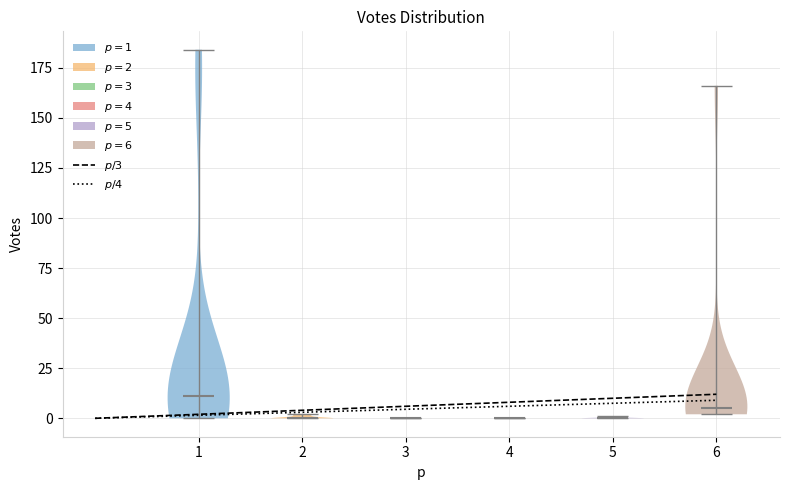

What is the highest point the violin at x = 1 reaches on the y-axis? The values are not printed on the chart, so give them approximately, as read against the axis.

185